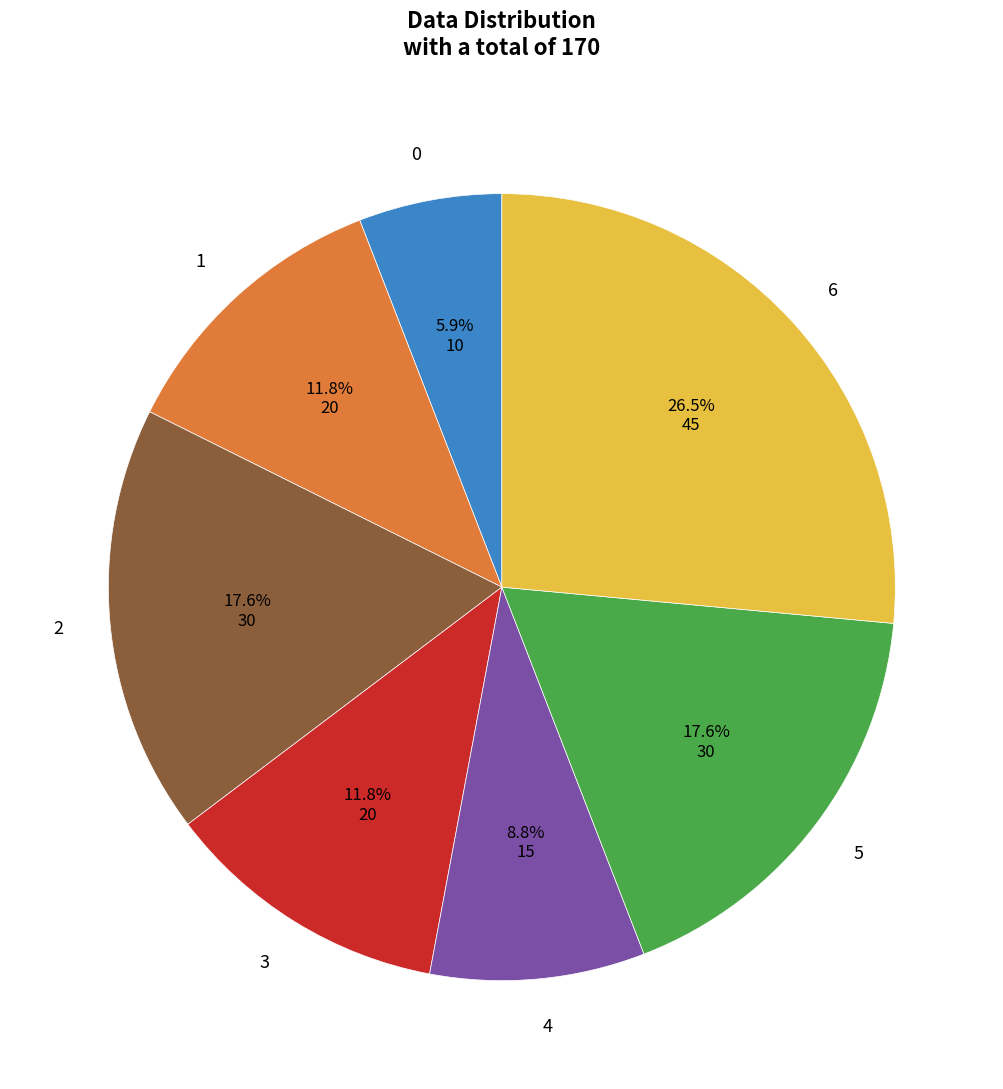

Which has a higher value, 4 or 3?

3